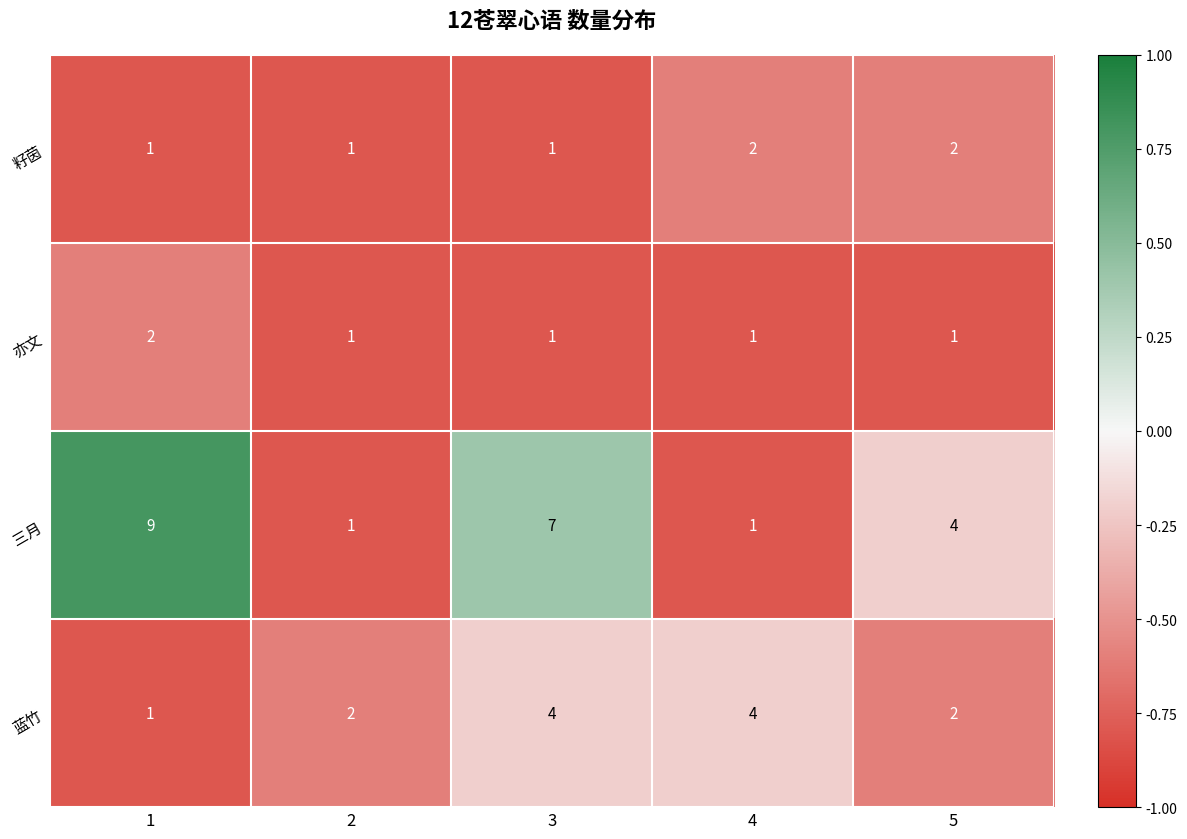

Which series has the widest spread of values?

三月